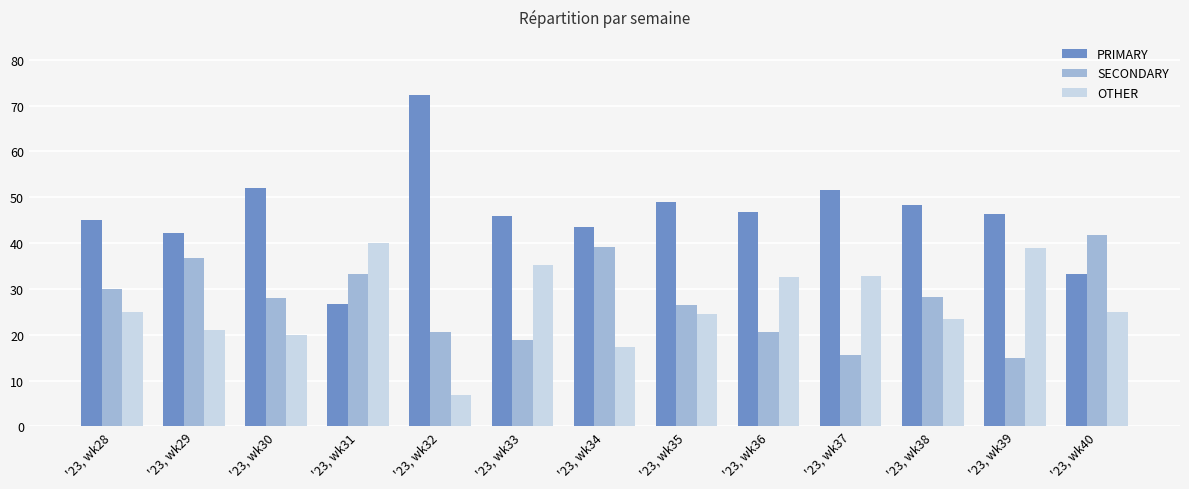

What is the difference between the maximum and minimum values in the PRIMARY series?

45.7